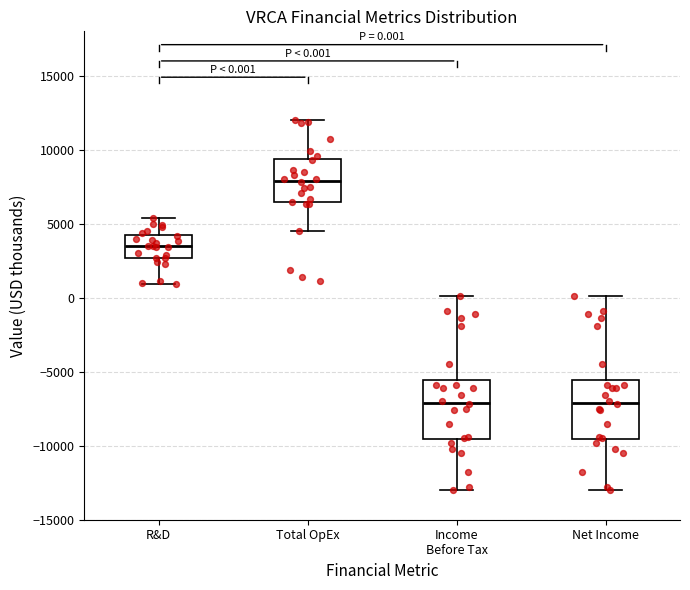

Which box's median line is the highest?

Total OpEx